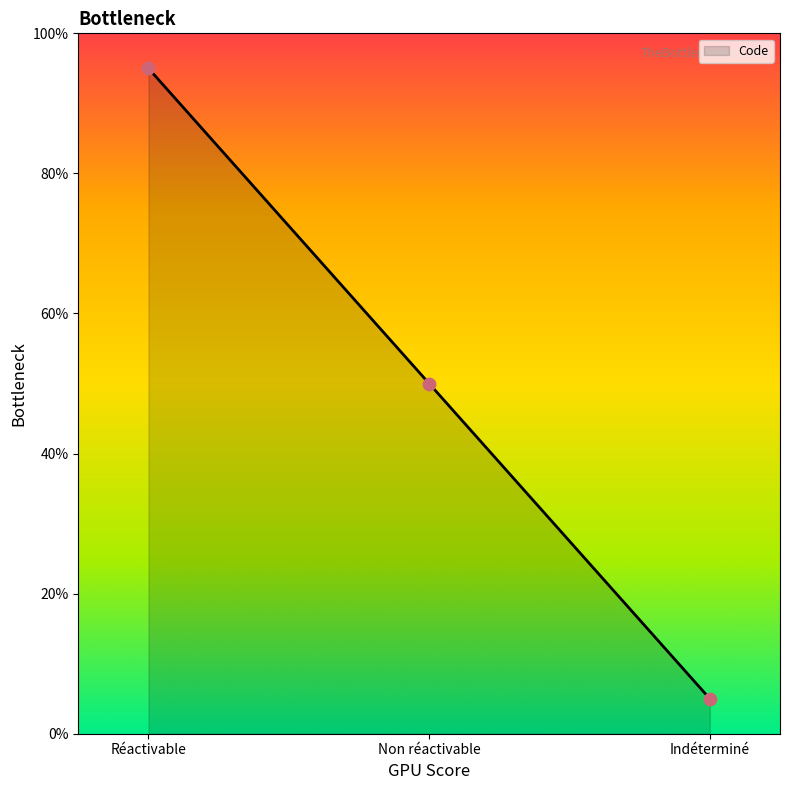

What is the change in value from Réactivable to Indéterminé?

-90